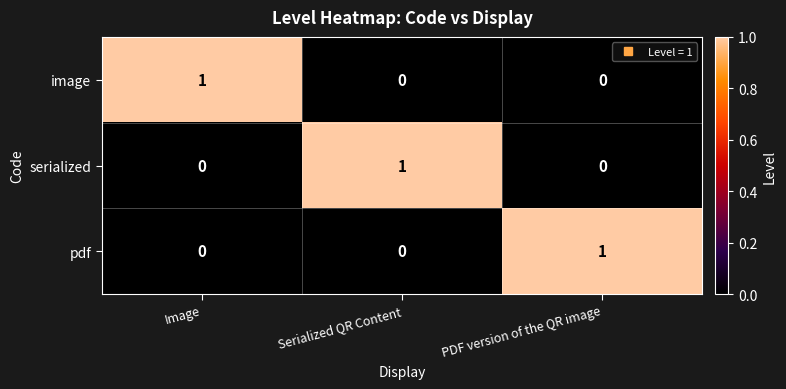

How many image values are between 0 and 1?

3